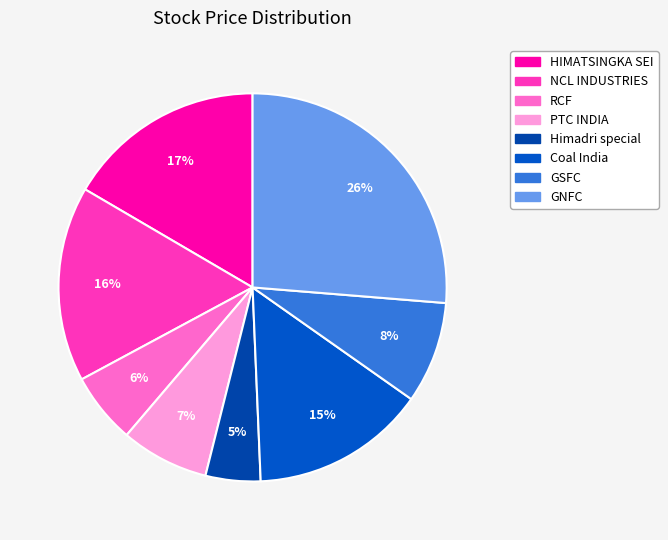

How many segments does this pie chart have?

8